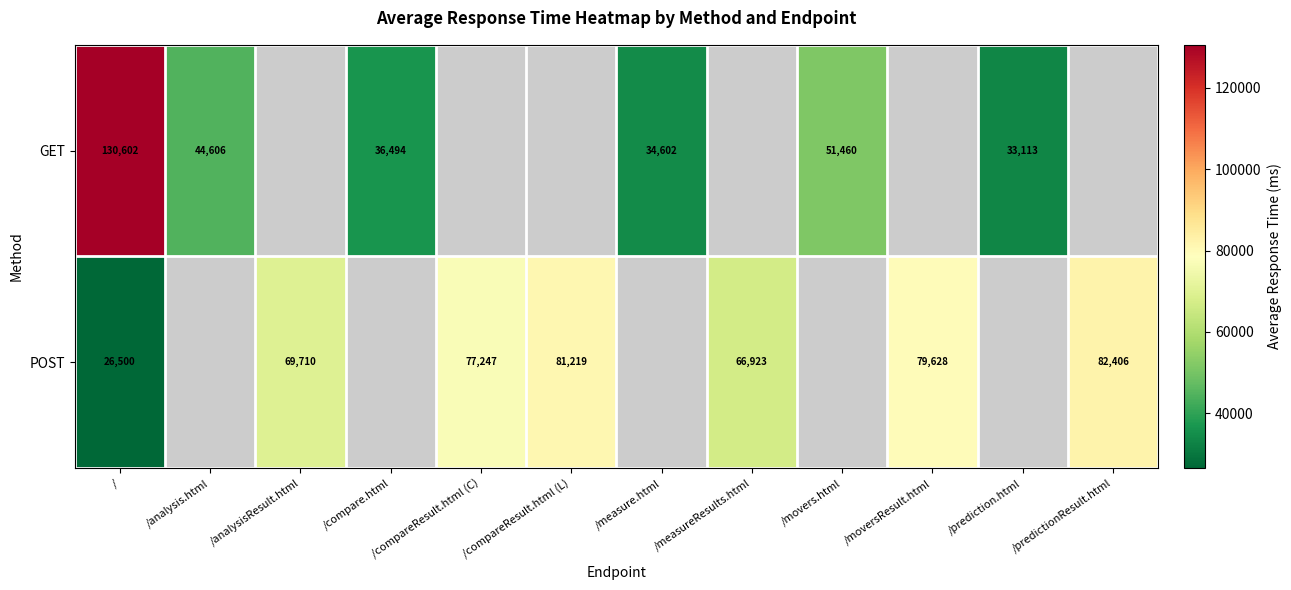

At how many categories does at least one series exceed 70964?

5